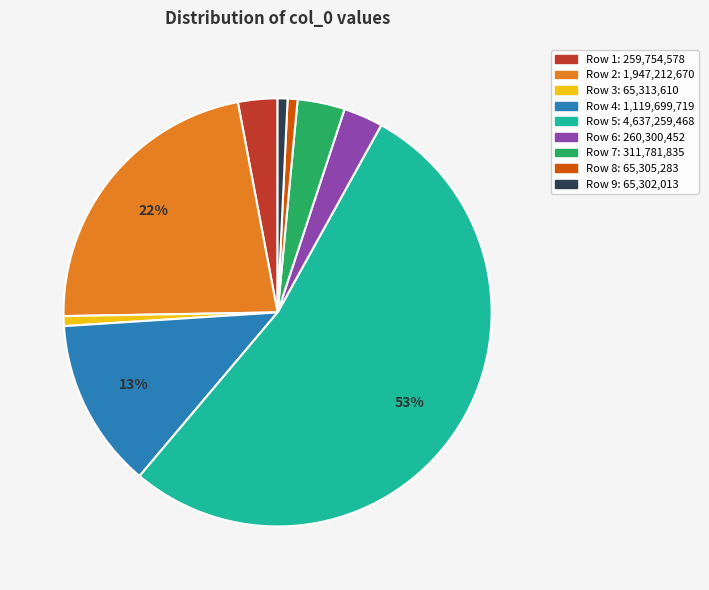

To the nearest percent, what is the average slice percentage?

11%